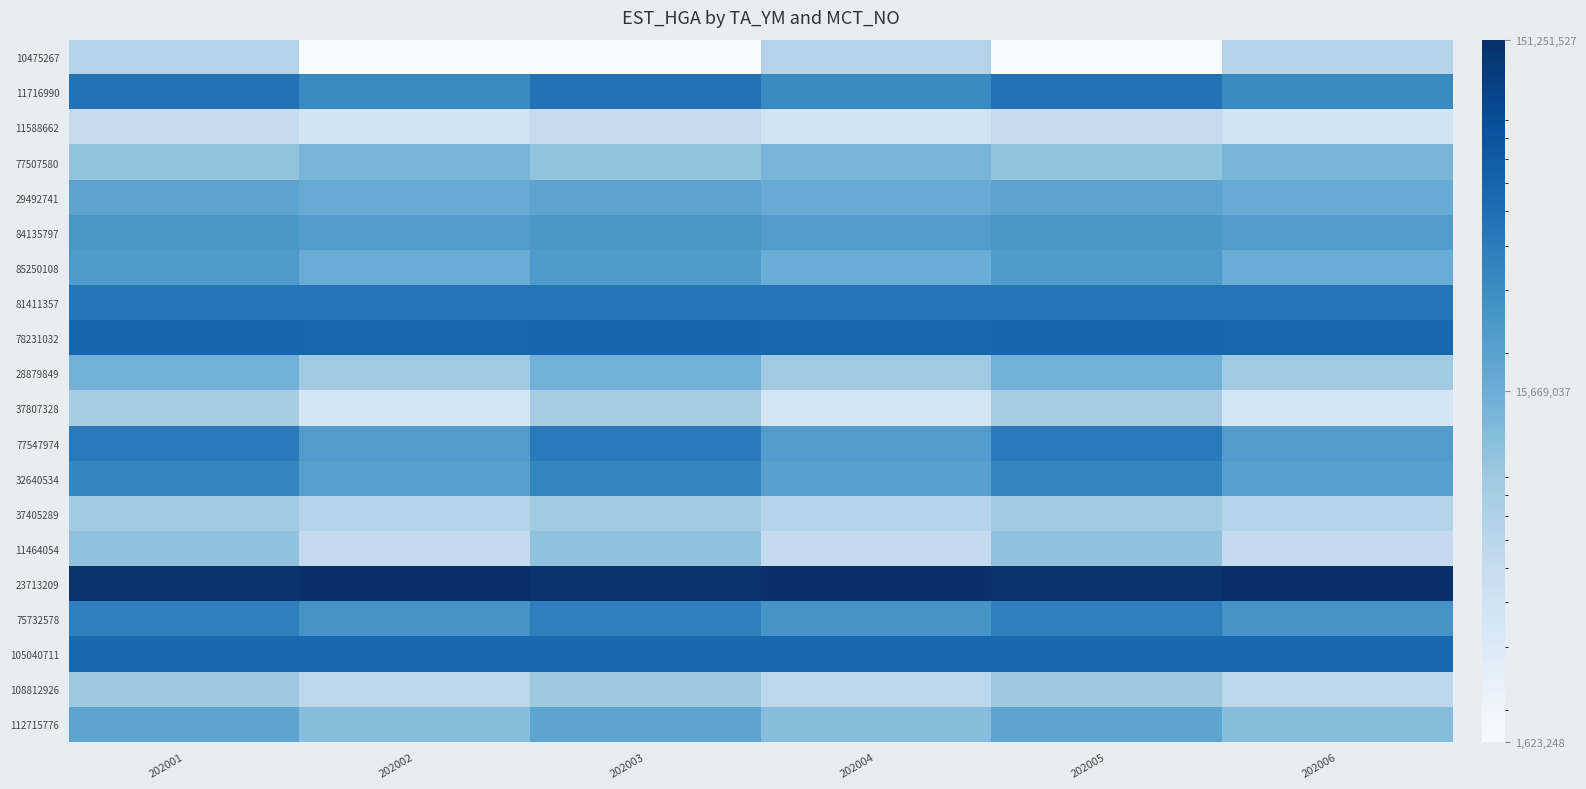

What is the difference between the highest and lowest values at 202004?

147794265